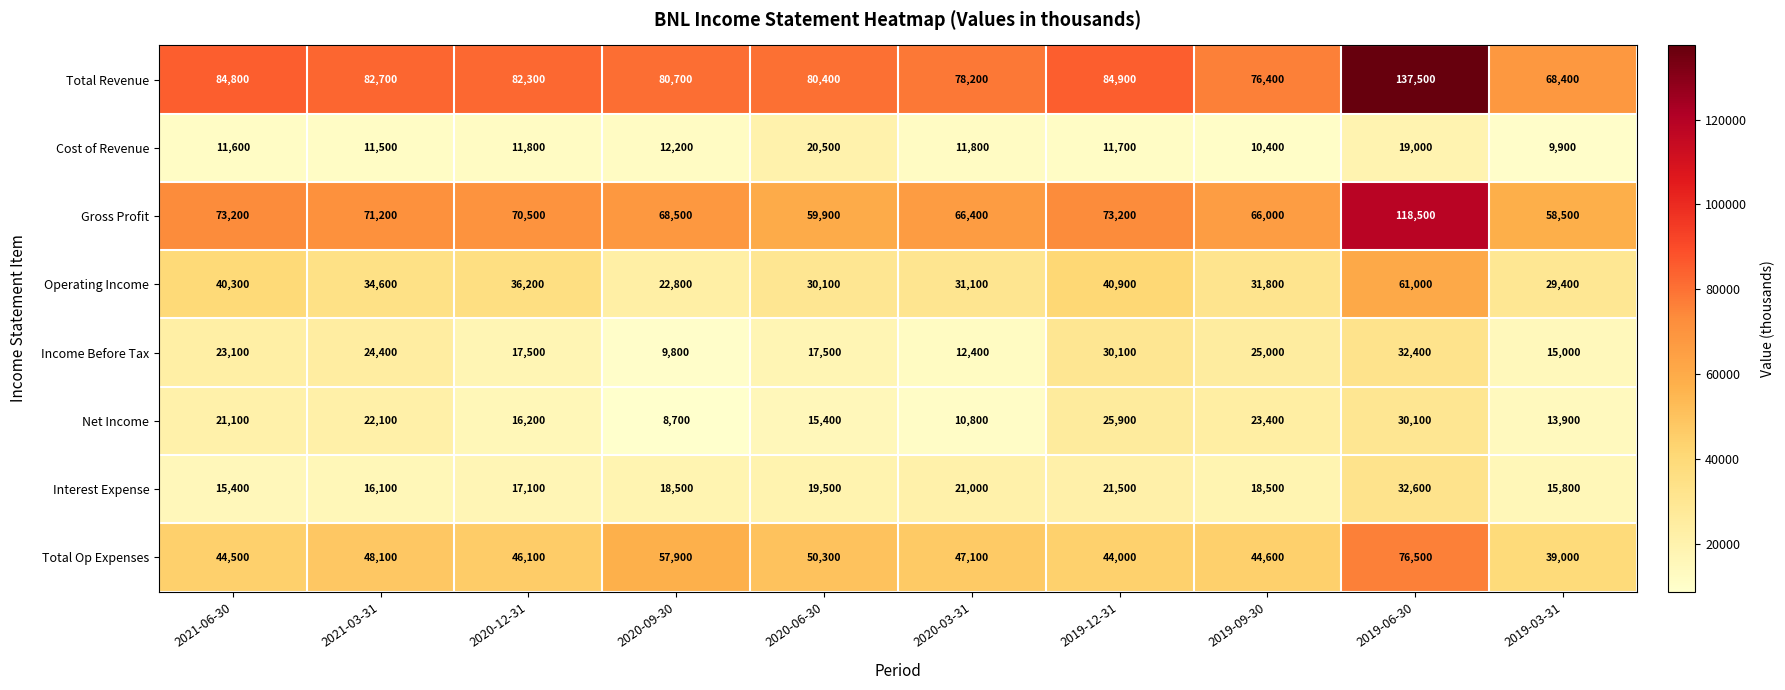

Read the Cost of Revenue value at 2019-06-30.

19000